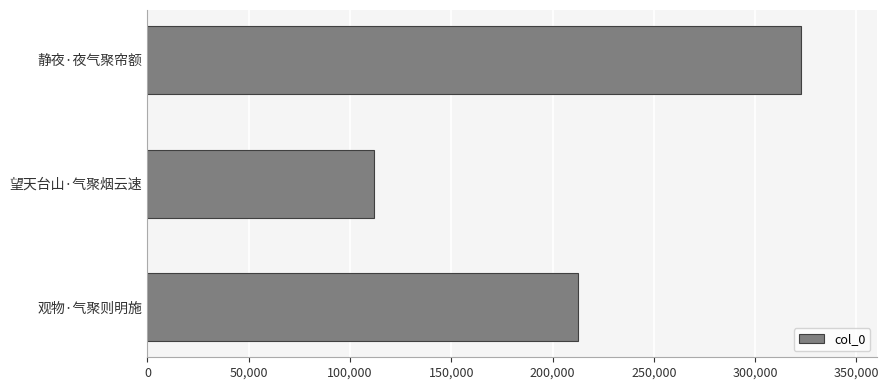

List the labels in order of value, largest first.

静夜·夜气聚帘额, 观物·气聚则明施, 望天台山·气聚烟云速